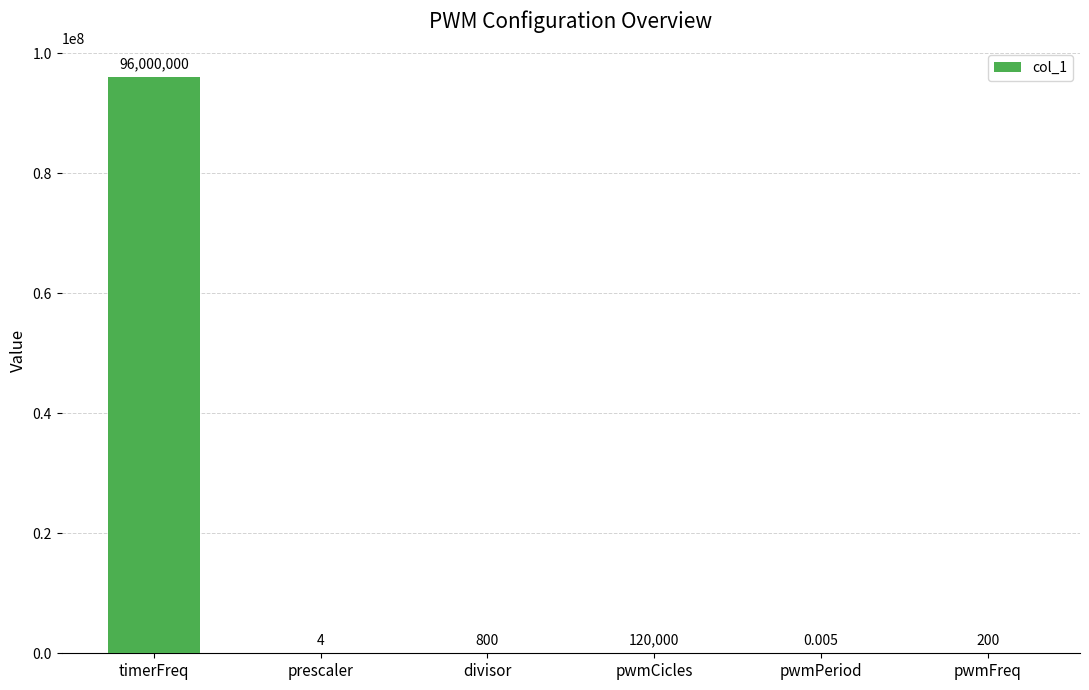

What is the approximate value at pwmCicles?

120000.0